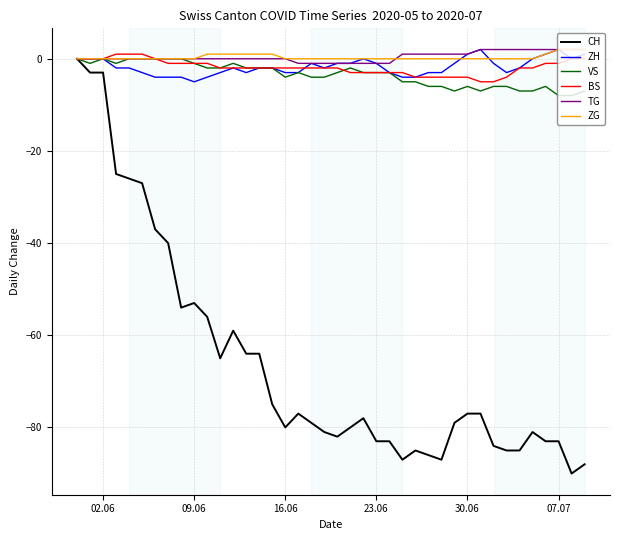

Does the chart have visible grid lines?

Yes